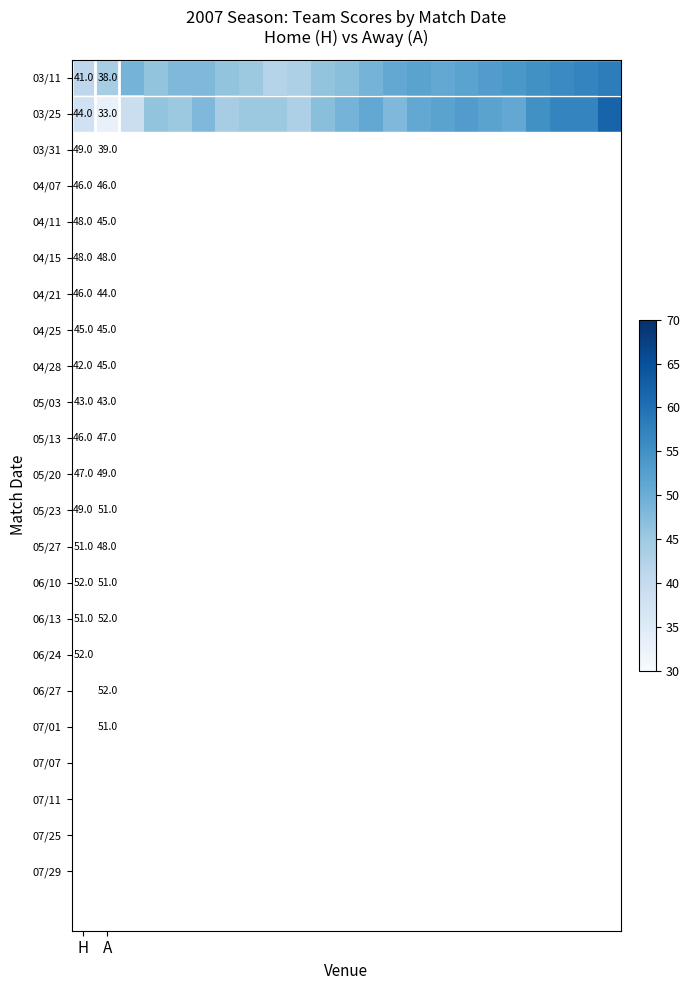

What is the spread (max minus min) of values at H?

3